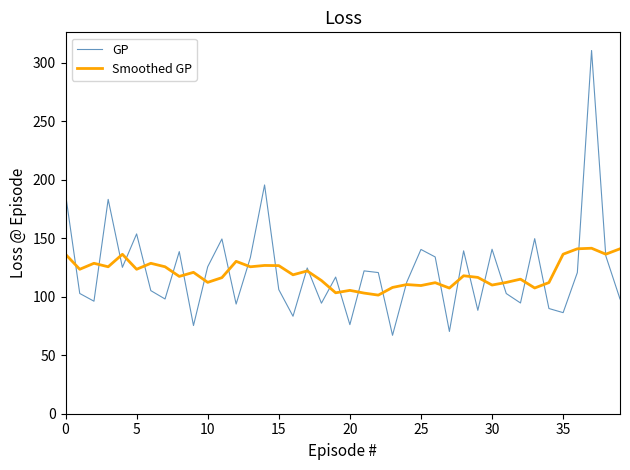

Which series has the largest range (max minus min)?

GP